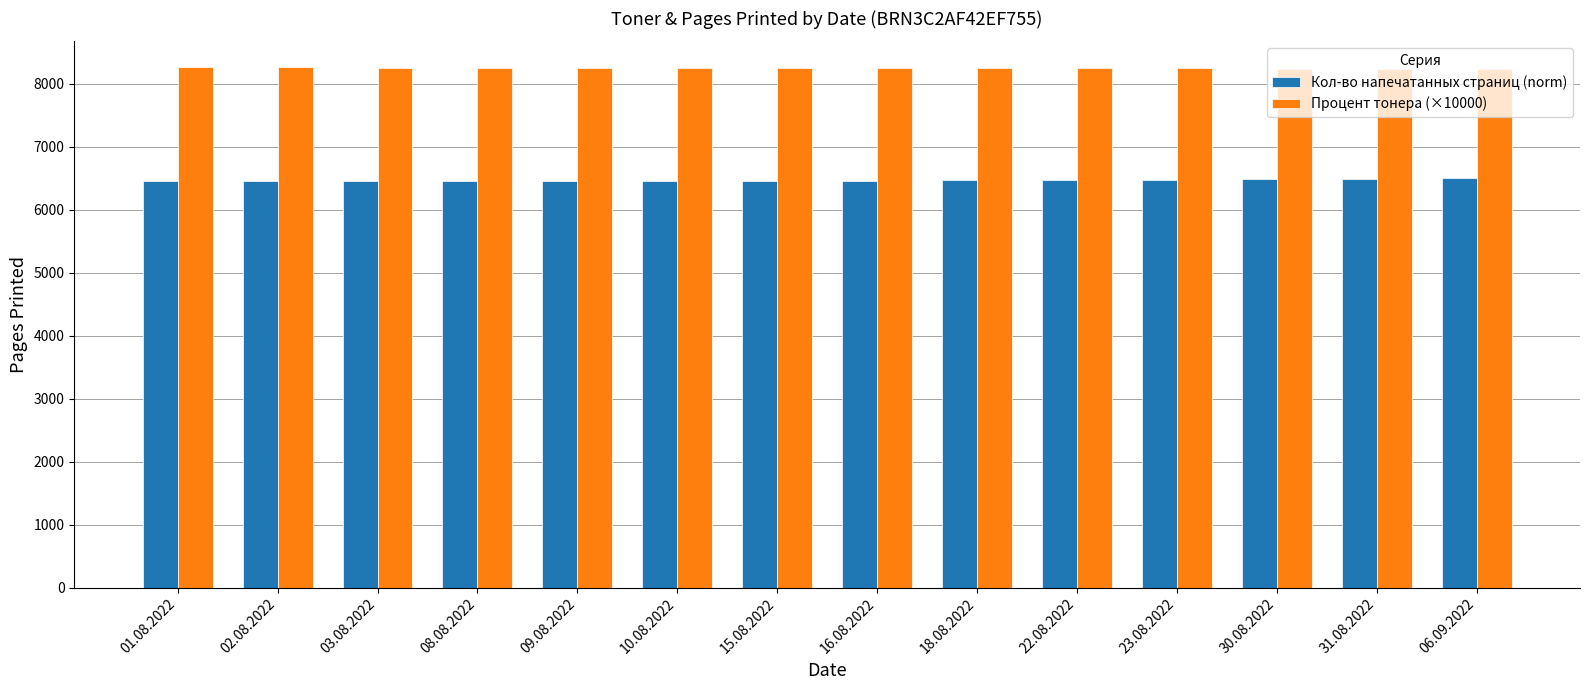

Rank the series at 30.08.2022 from lowest to highest value.

Кол-во напечатанных страниц (norm), Процент тонера (×10000)